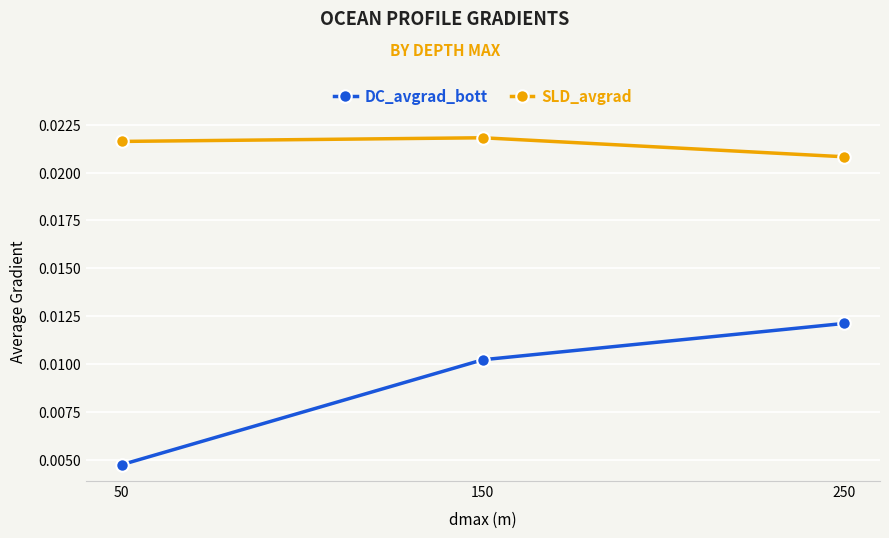

How many lines are shown in the chart?

2